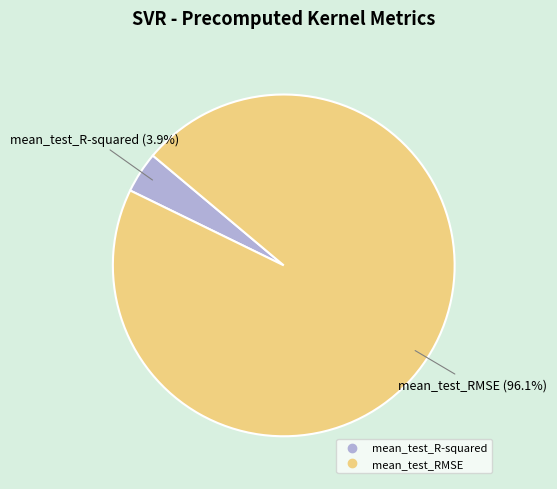

The mean_test_R-squared slice represents 18% of the pie. True or false?

False